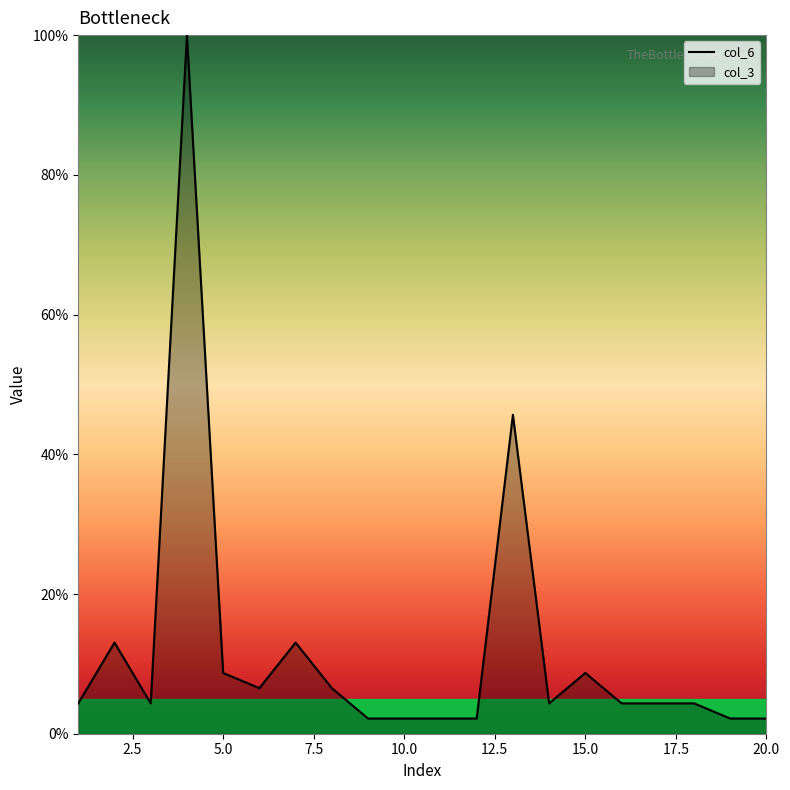

The chart shows a value of 4.3 at 3. True or false?

True